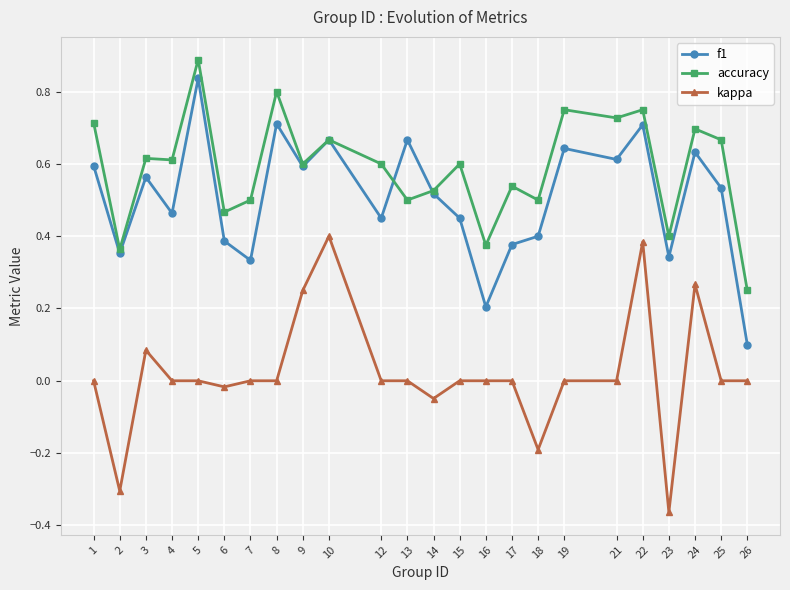

How many lines are shown in the chart?

3